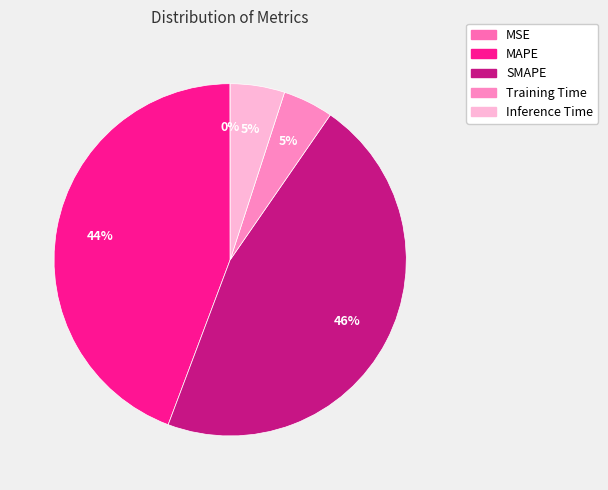

True or false: Training Time accounts for 1% of the total.

False